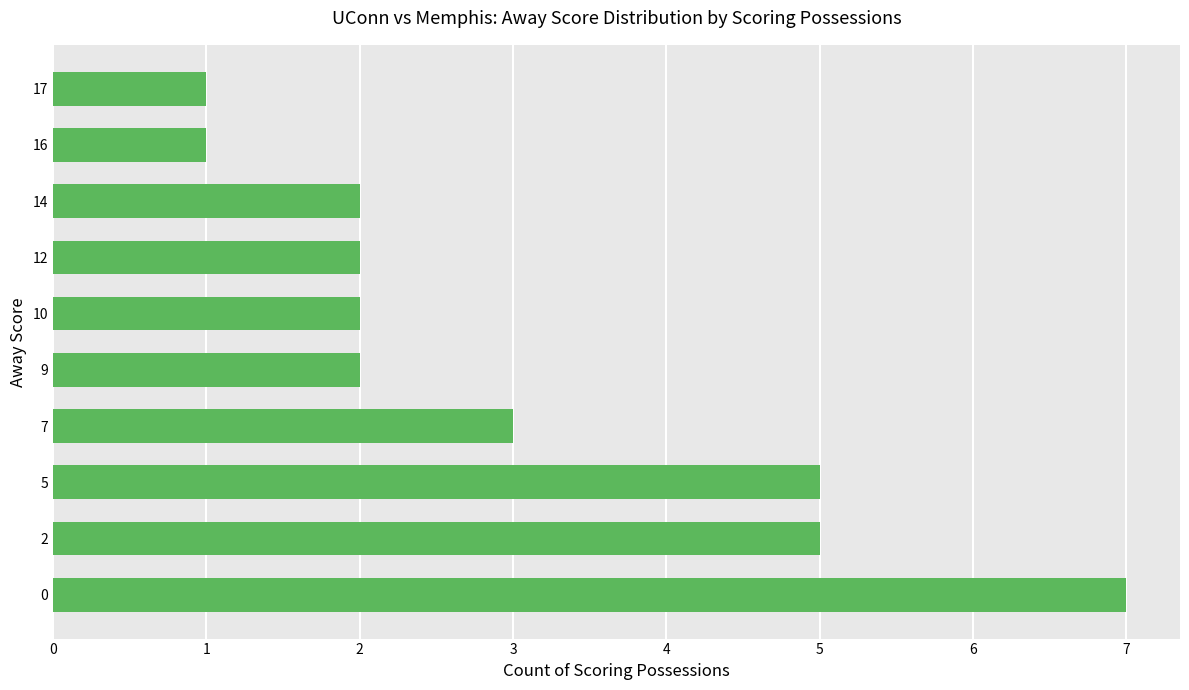

What is the sum of all values?

30